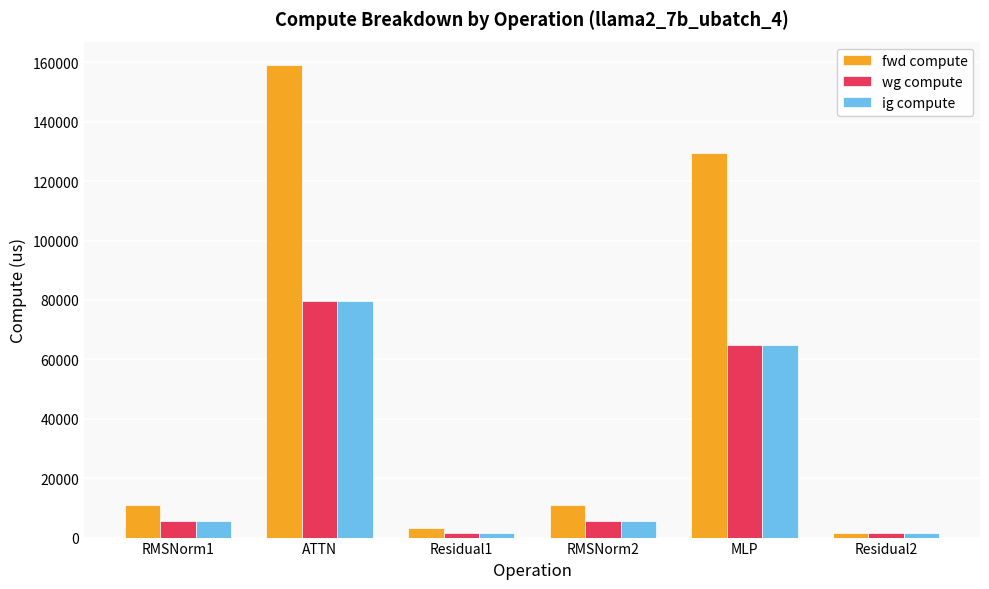

How many categories are shown in the chart?

6